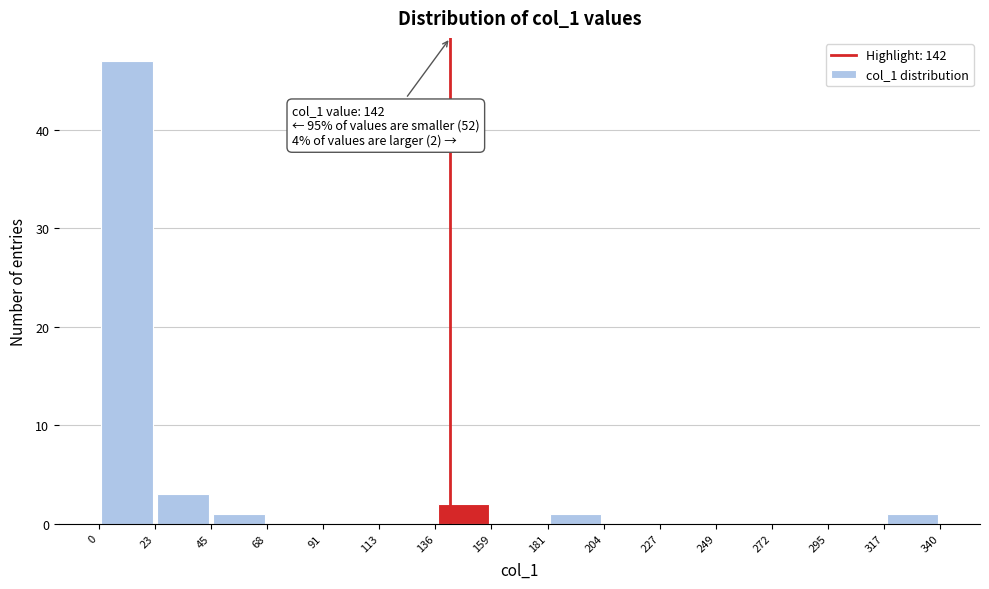

Which range on the x-axis has the tallest bar?

0 to 23